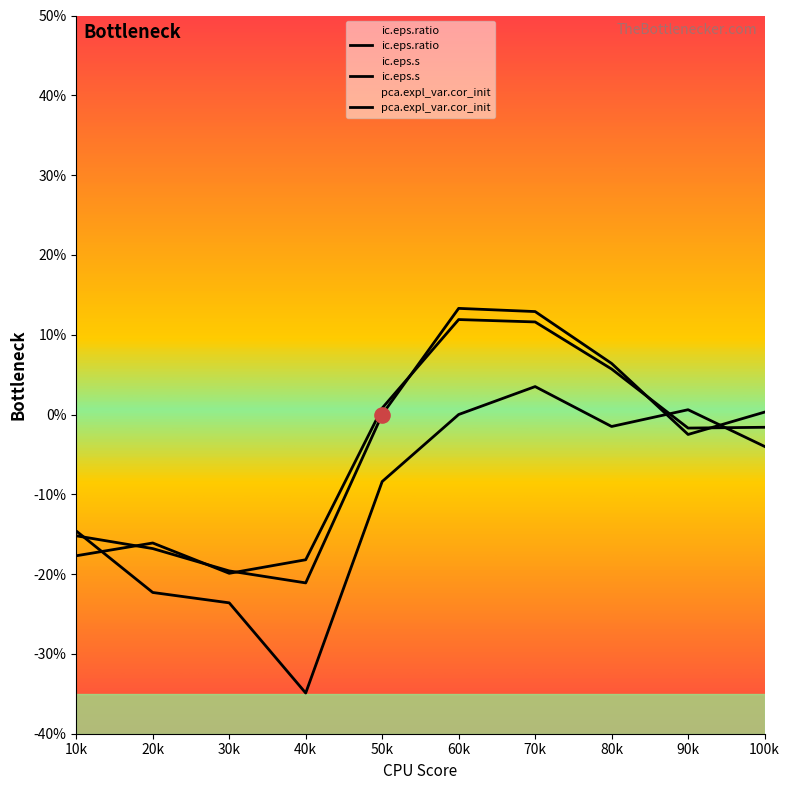

Which series has the largest Y range (max minus min)?

pca.expl_var.cor_init